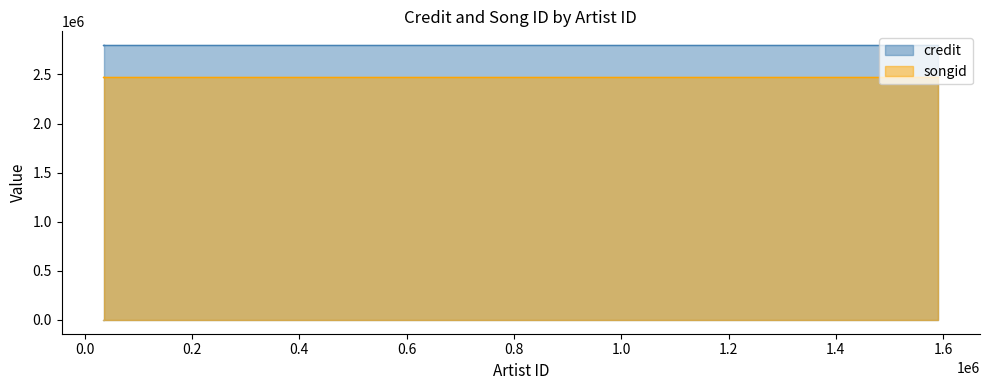

What is the label of the 3rd point from the right?

1590785